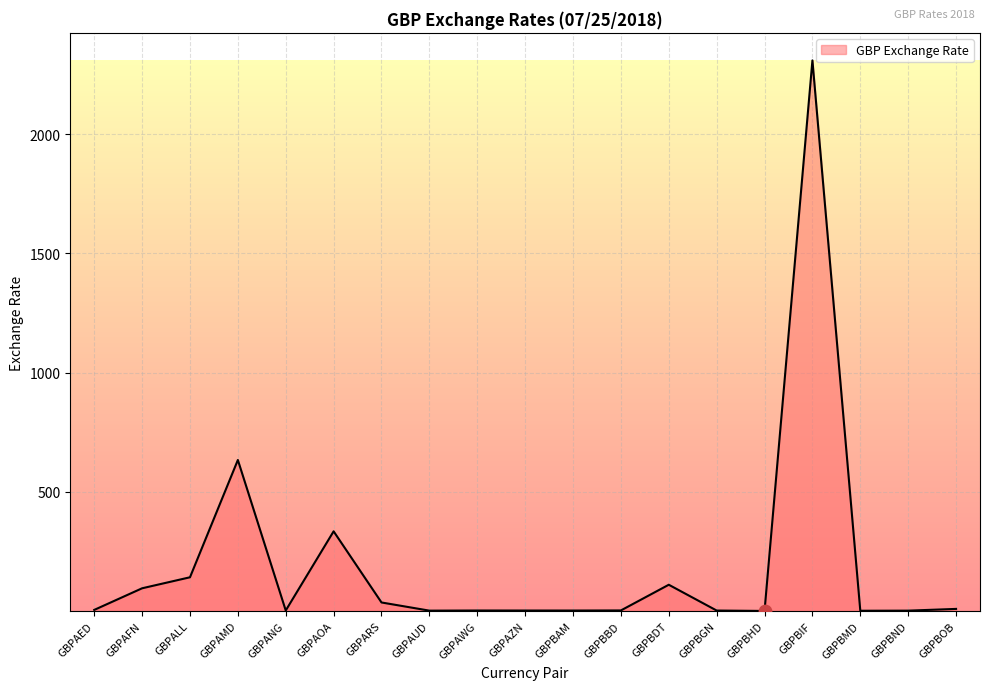

What is the change in value from GBPAOA to GBPAWG?

-332.1